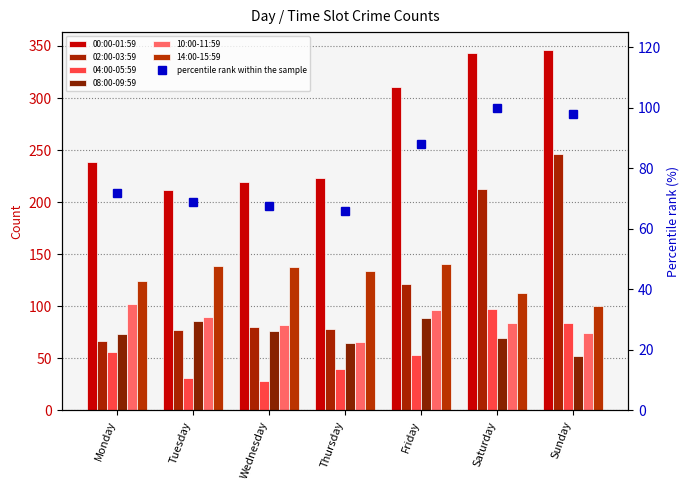

What is the total value across all series at Monday?

661